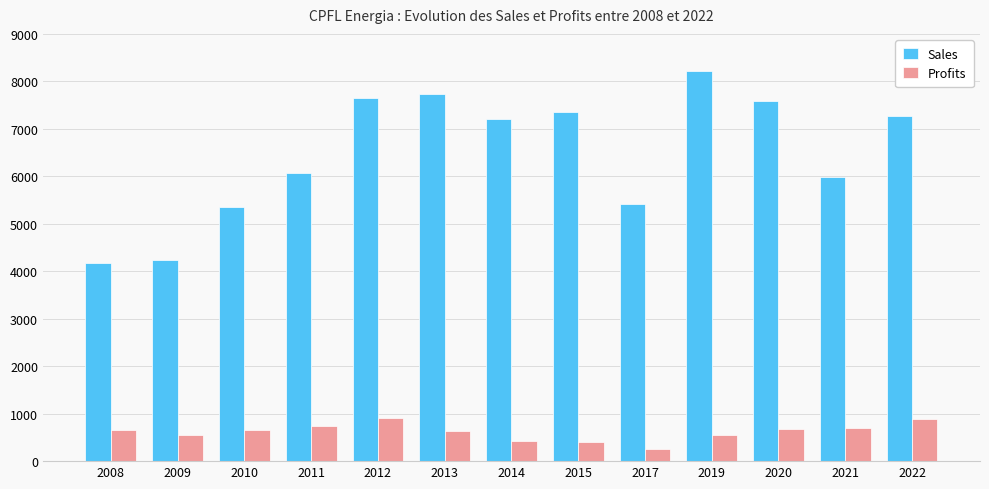

What is the value of the Profits bar at the 1st from the left?

660.0